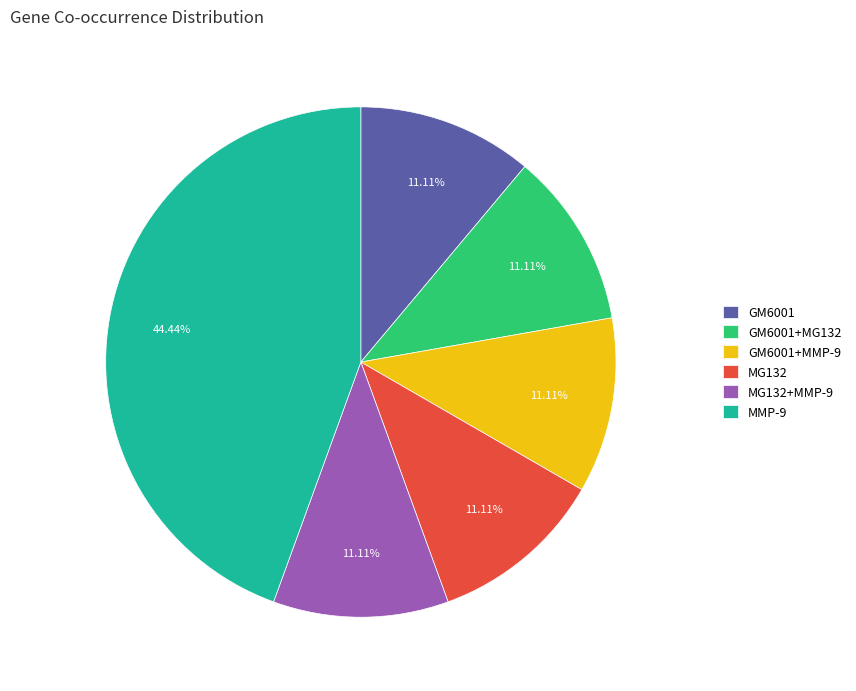

Which category has the biggest portion of the pie?

MMP-9